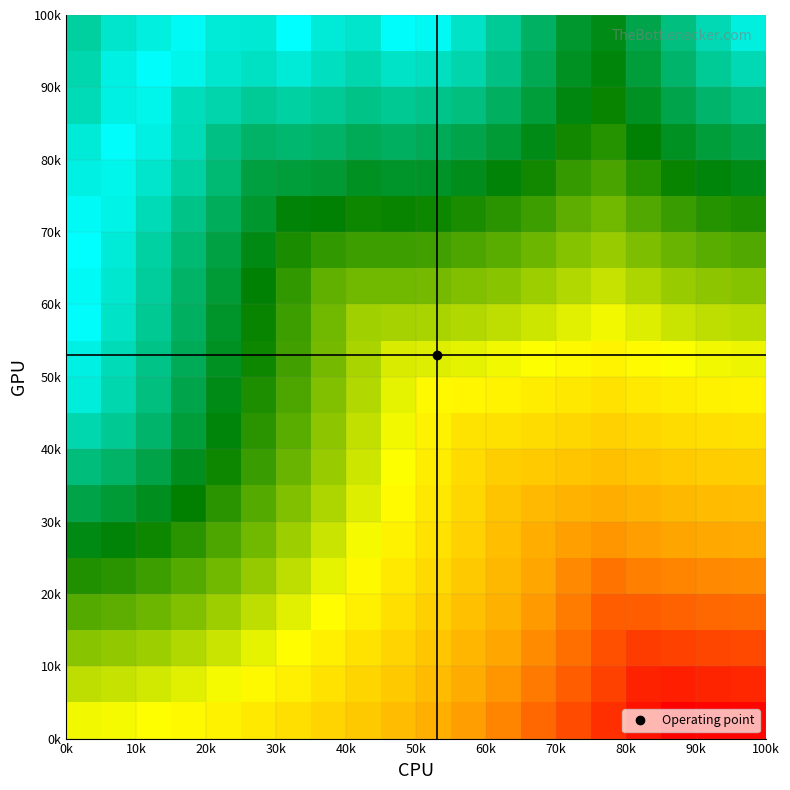

What is the maximum value shown in the chart?

1.0